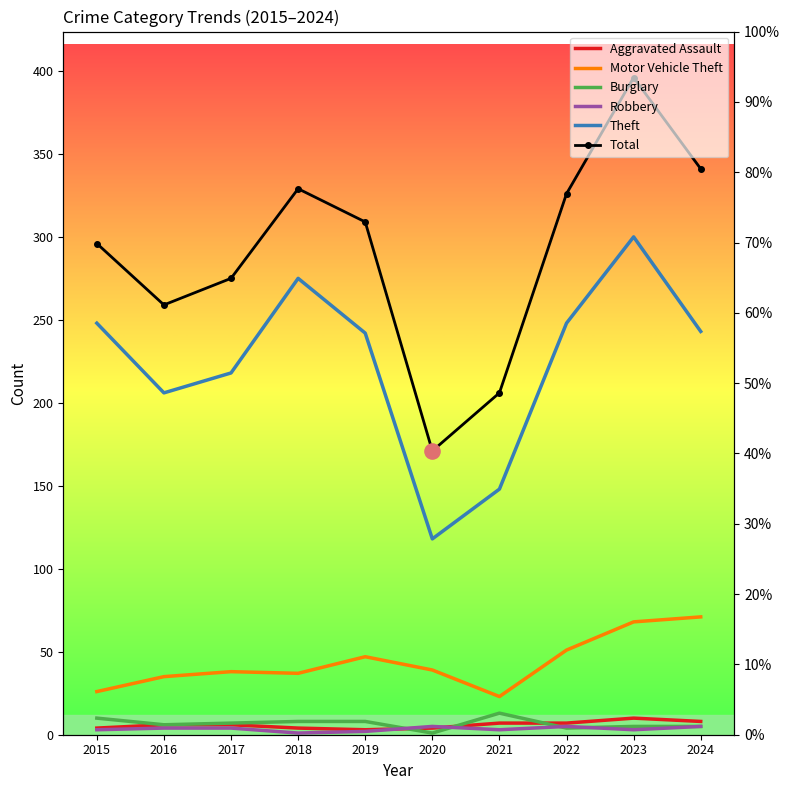

What is the total value across all series at 2017?

548